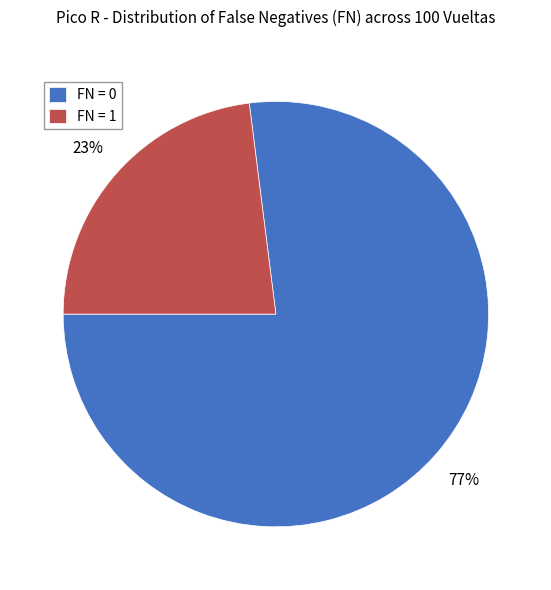

What percentage is the FN = 0 slice, to the nearest percent?

77%